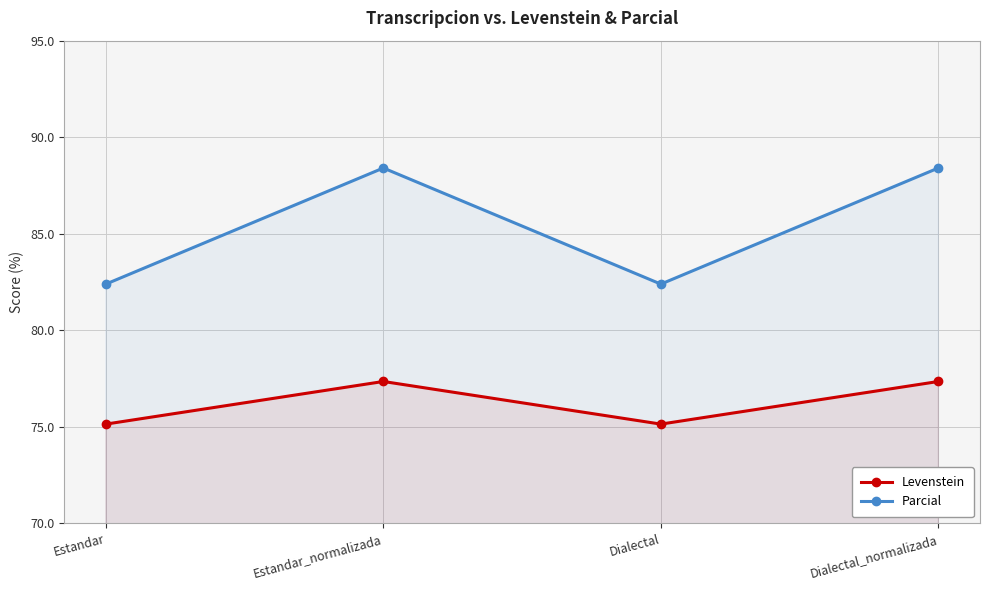

What is the sum of the Levenstein values at Dialectal and Estandar_normalizada?

152.5